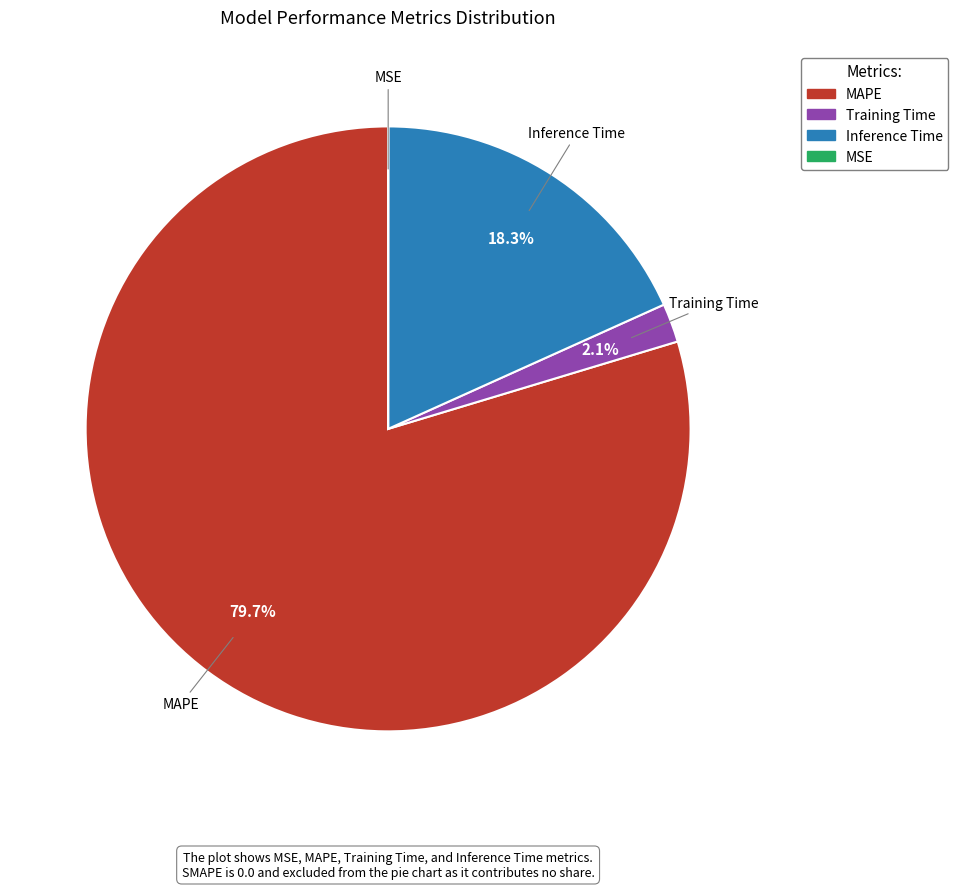

What is the largest slice in the pie chart?

MAPE